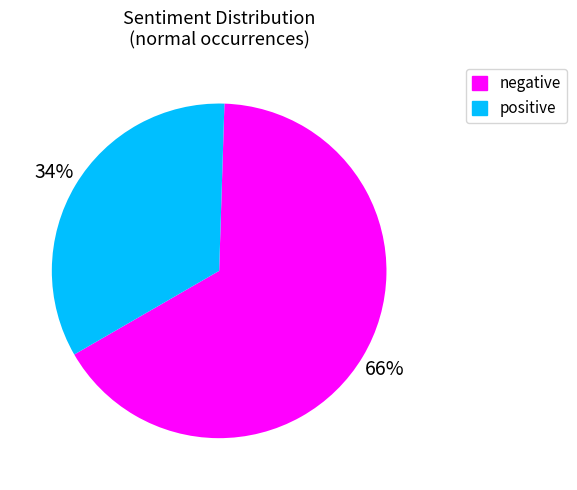

What is the largest slice in the pie chart?

negative